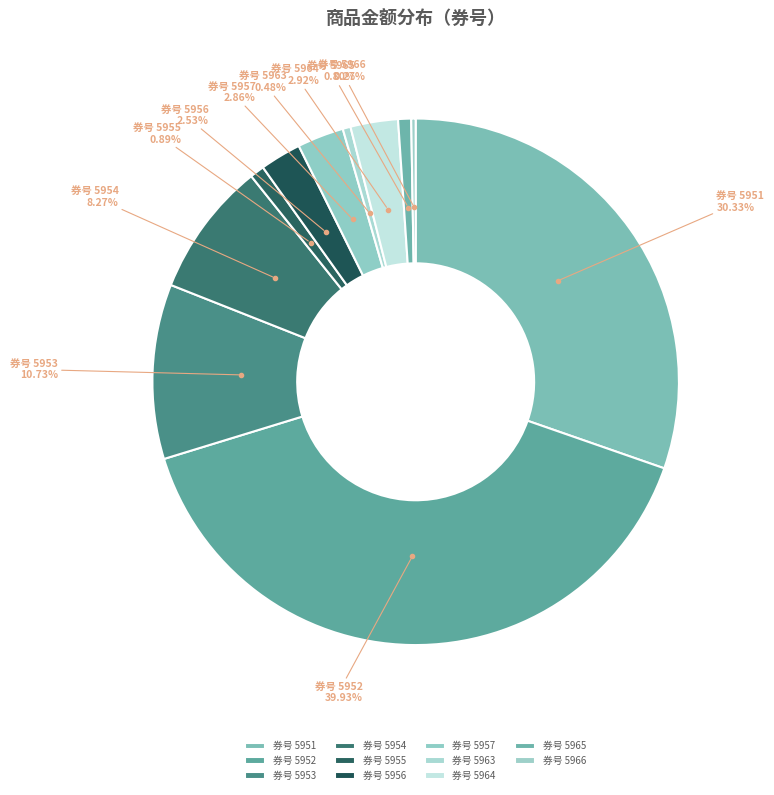

Which has a higher value, 券号 5954 or 券号 5964?

券号 5954